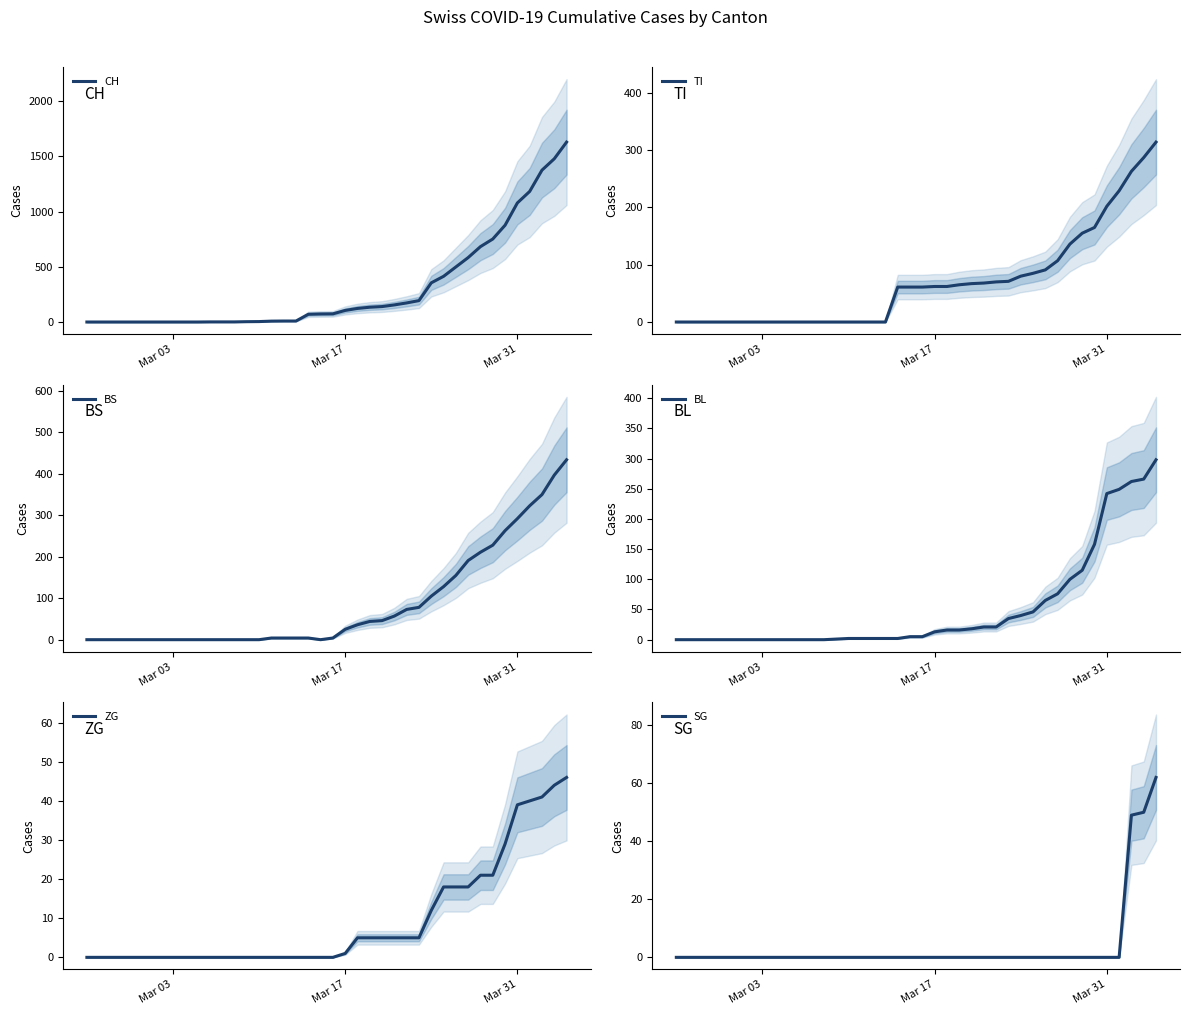

Is the value of BL at 22 greater than the value of SG at 5?

Yes